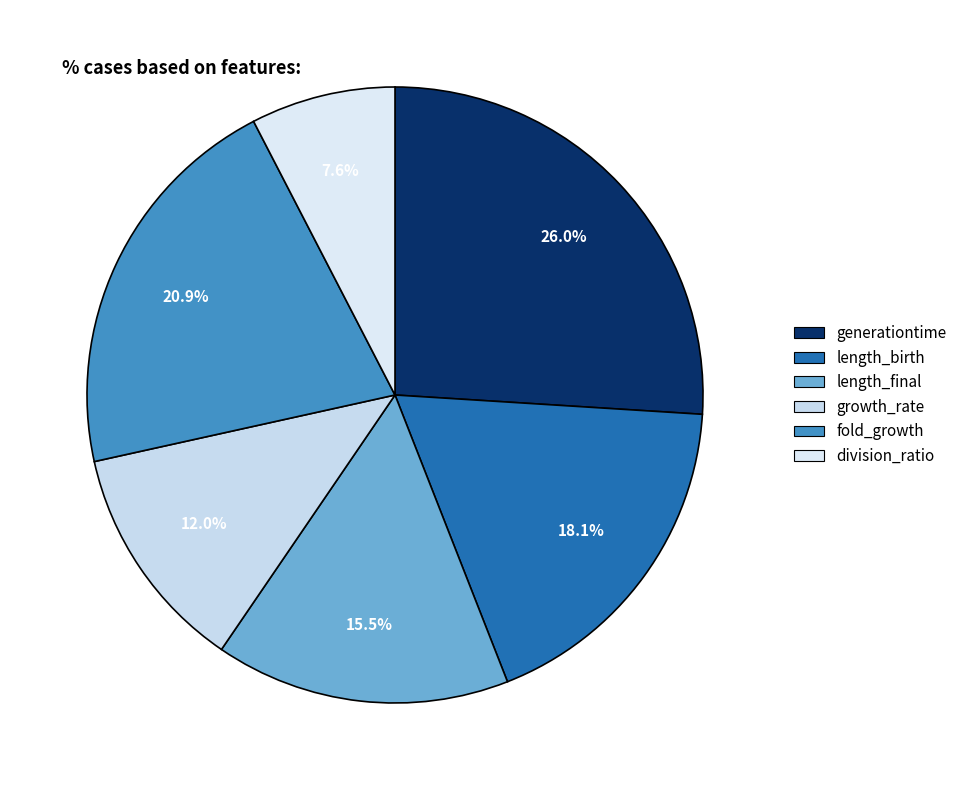

To the nearest percent, what is the difference between the largest and smallest slice percentages?

18%